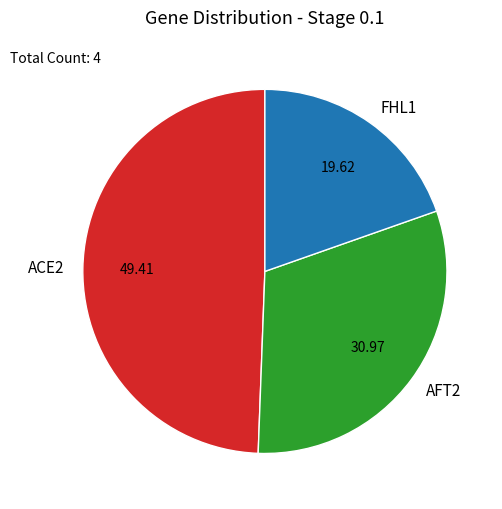

Do ACE2 and FHL1 together represent more than half of the pie?

Yes